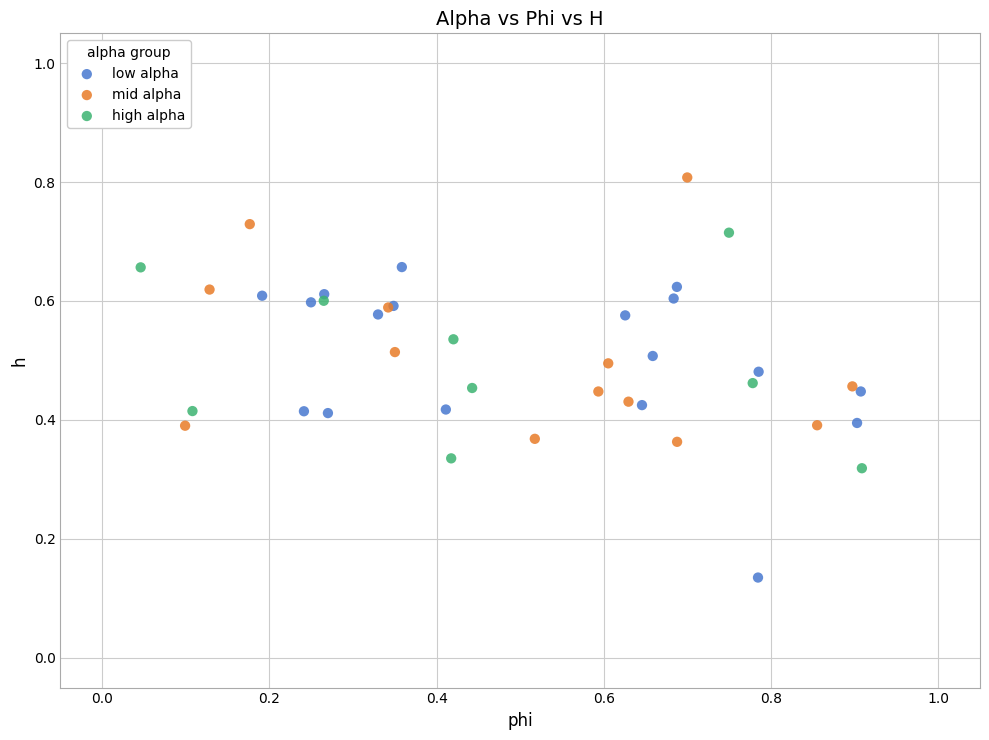

Which series reaches the maximum Y coordinate?

mid alpha